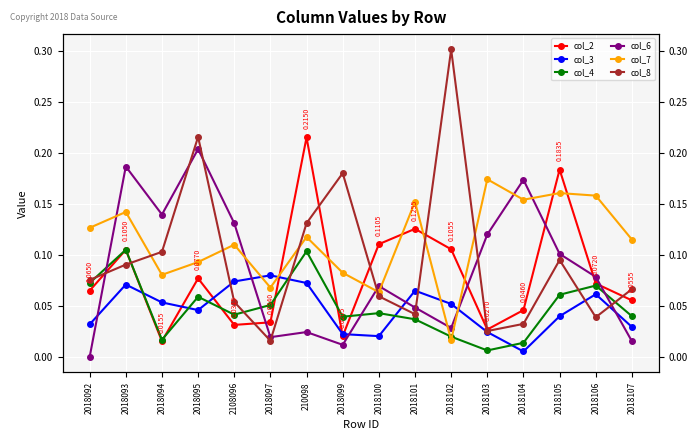

What is the sum of all col_3 values?

0.8